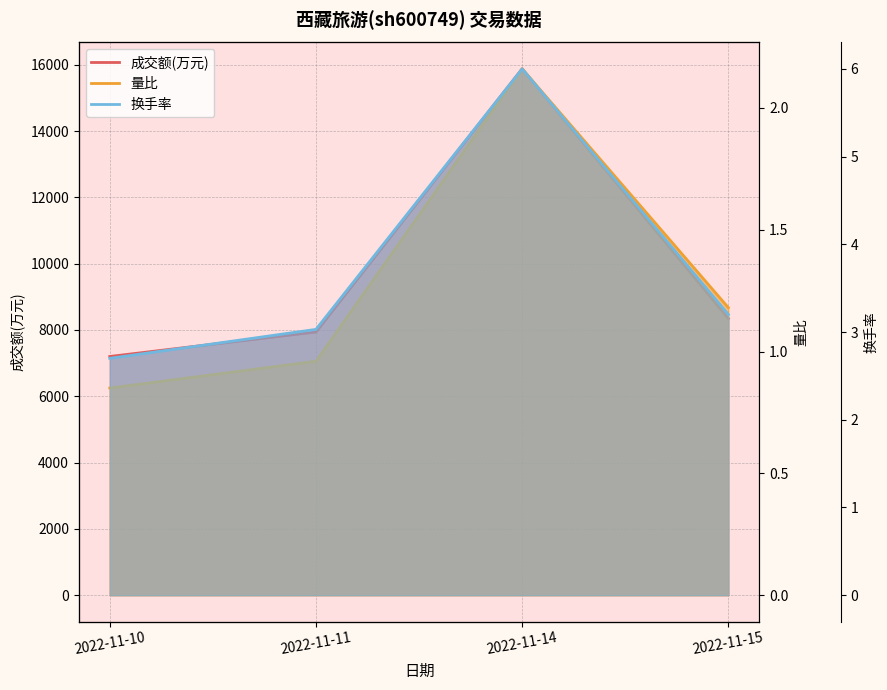

Where is the first local maximum for 换手率?

2022-11-14